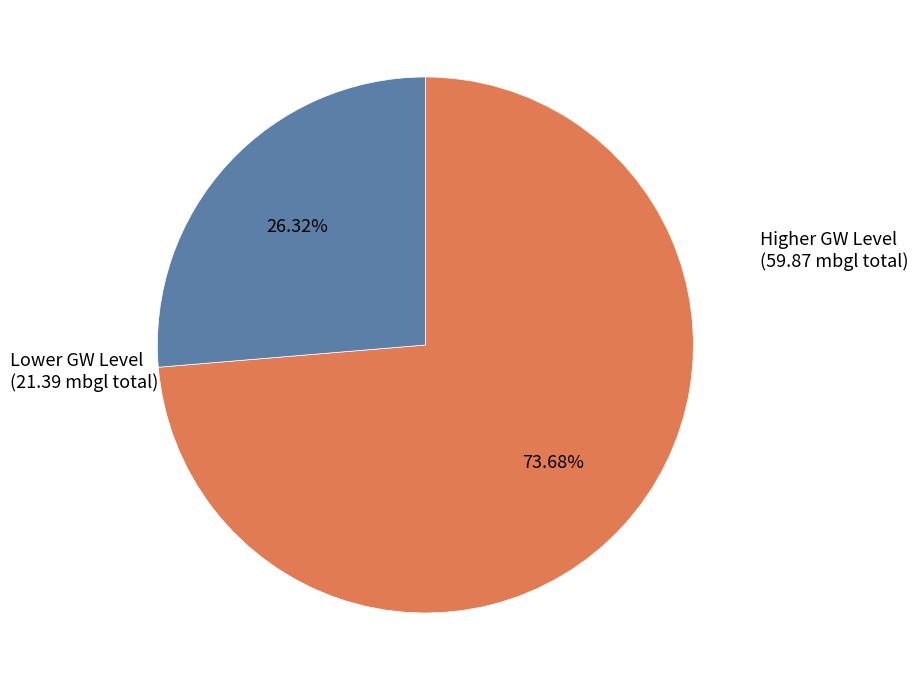

Is there any slice that represents more than half of the pie?

Yes